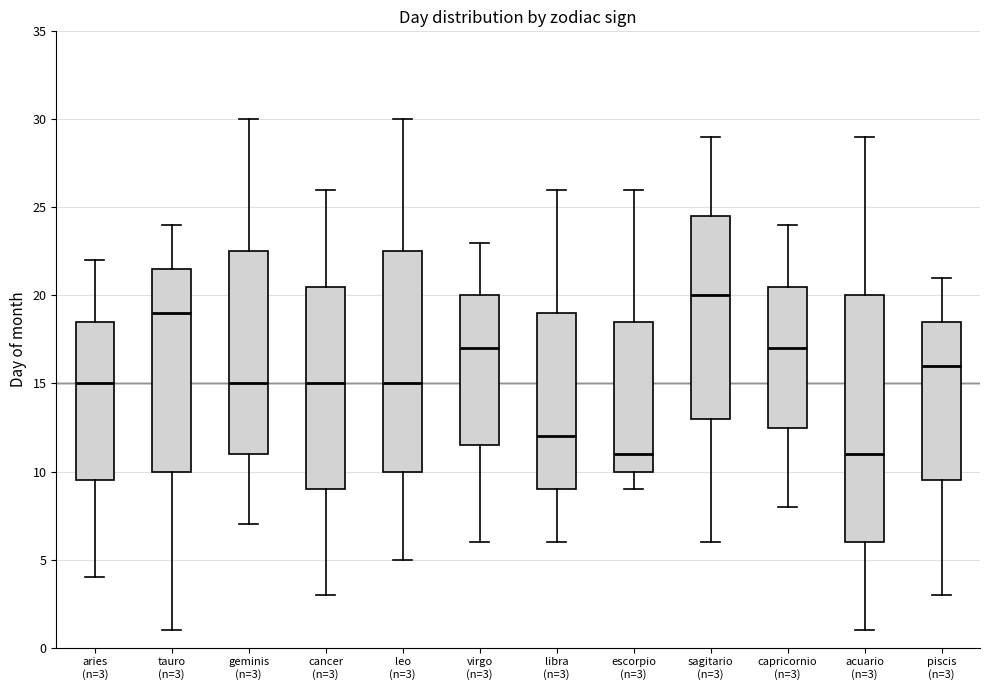

Which box's median line is the highest?

sagitario (n=3)